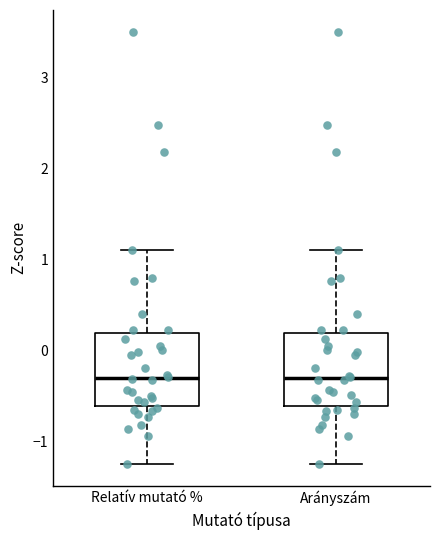

Reading left to right, transcribe this box plot: for each box, give where its median line is, the range the box spans, and where its two whiskers end, as read against the y-axis. The values are not printed on the chart, so give them approximately, as read against the axis.

Relatív mutató %: median -0.3, box -0.6 to 0.2, whiskers -1.3 to 1.1
Arányszám: median -0.3, box -0.6 to 0.2, whiskers -1.3 to 1.1